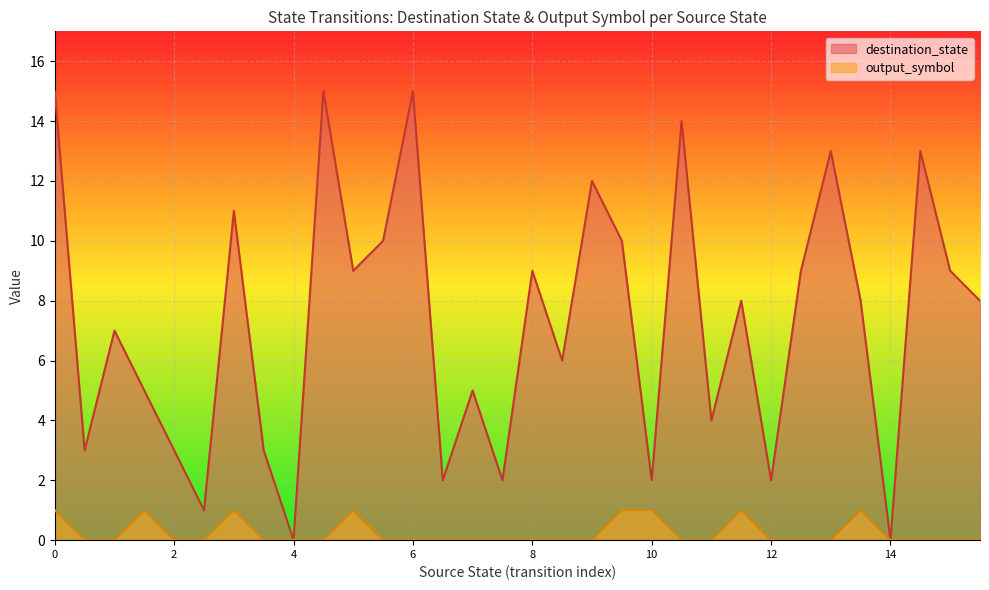

Is the value of output_symbol at 0 greater than the value of destination_state at 6?

No